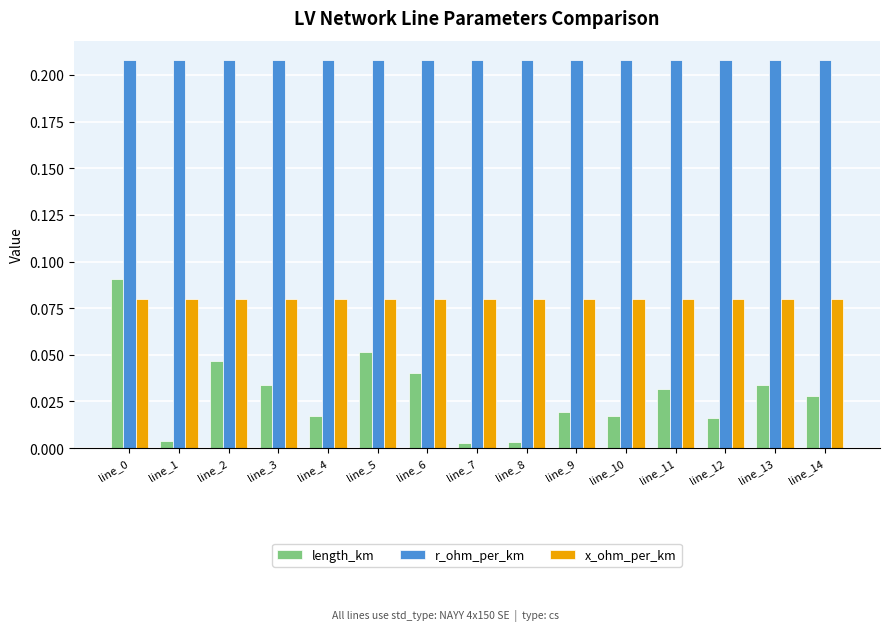

List the series in order of their peak value, lowest first.

x_ohm_per_km, length_km, r_ohm_per_km